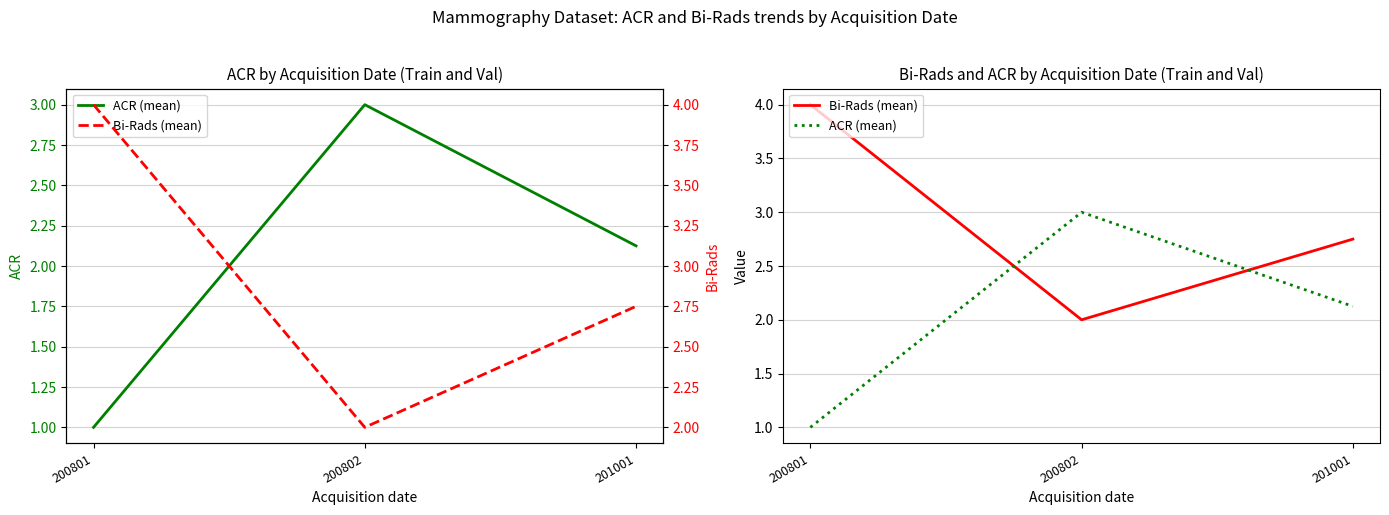

At which category is the sum across all series the highest?

200801